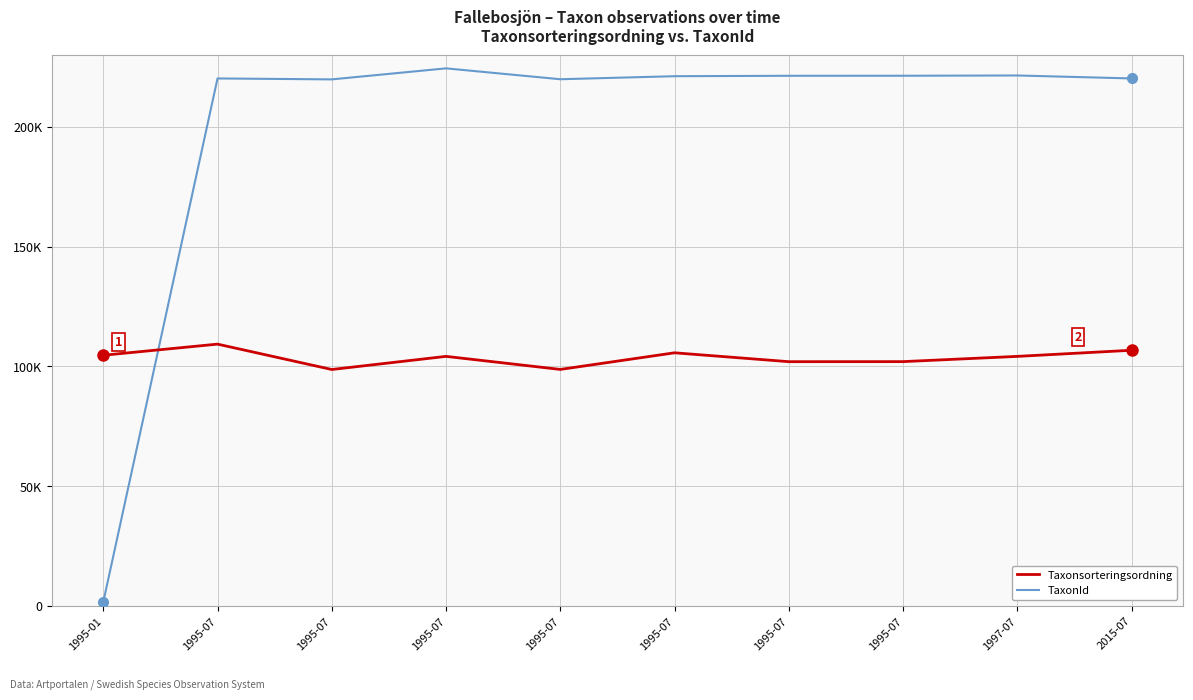

Does the chart have visible grid lines?

Yes